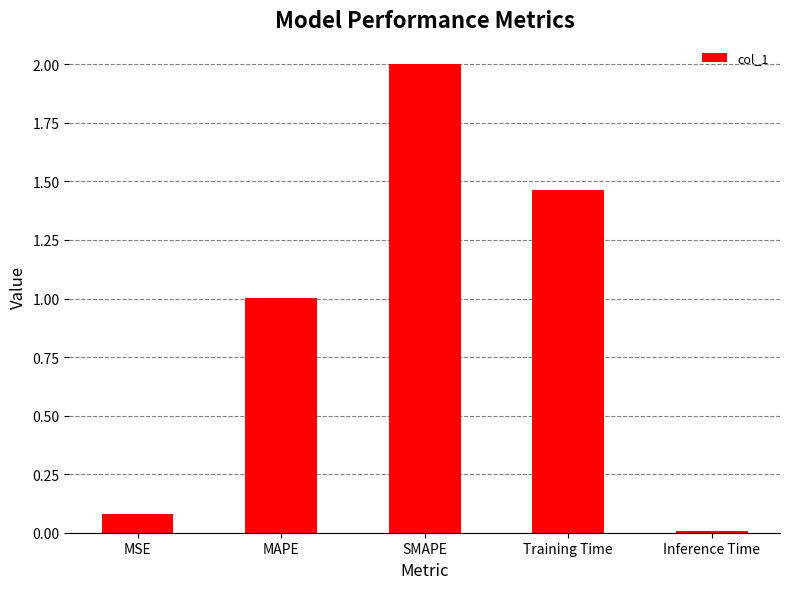

What is the change in value from Training Time to Inference Time?

-1.5